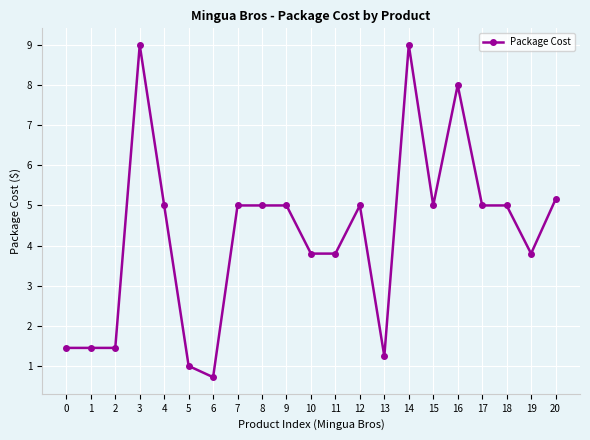

True or false: the data shows 5.0 at 8.

True